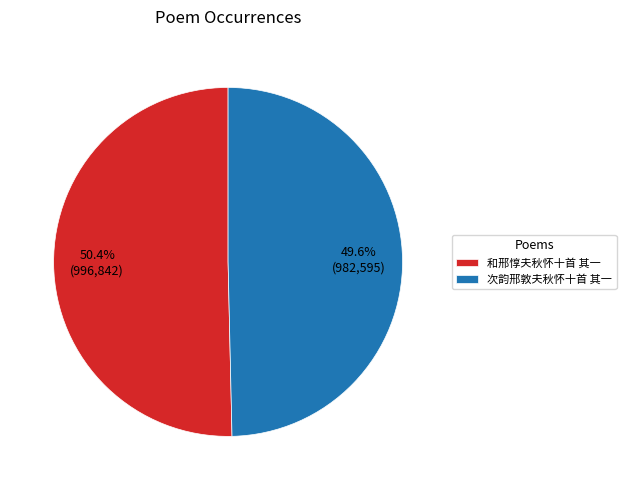

Approximately how many times larger is the value at 次韵邢敦夫秋怀十首 其一 compared to 和邢惇夫秋怀十首 其一?

1.0